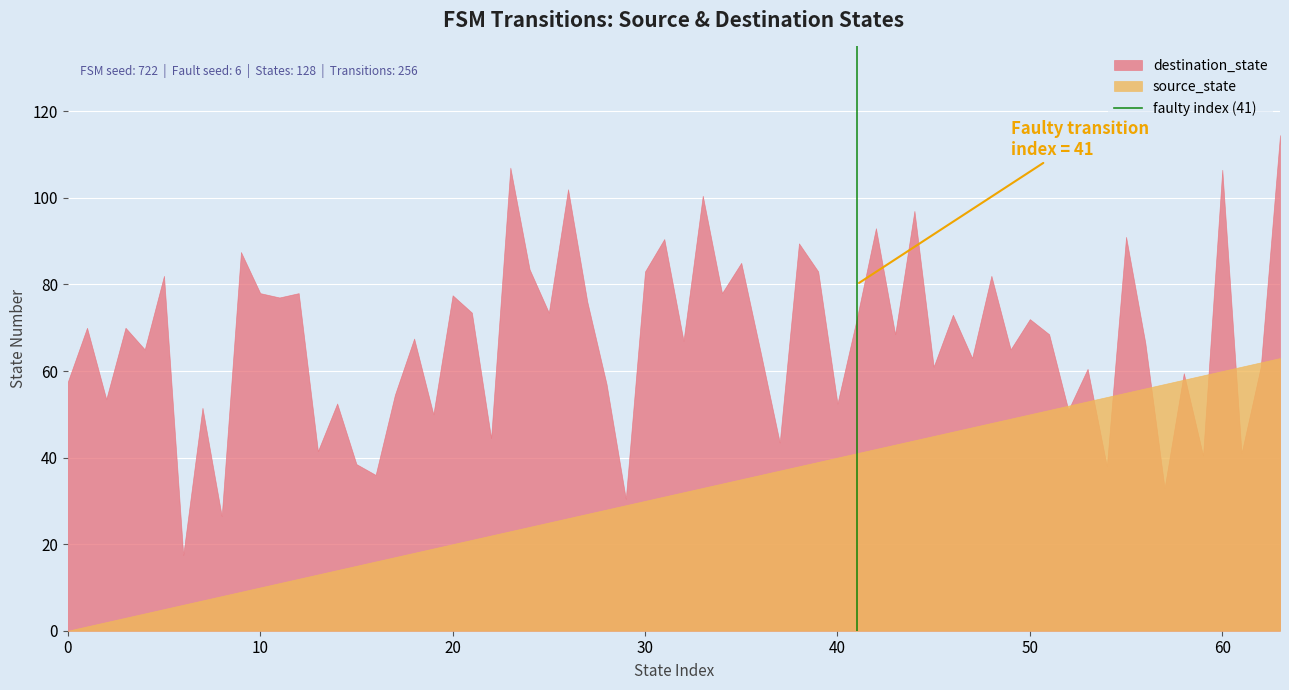

Which series has the largest total across all categories?

destination_state